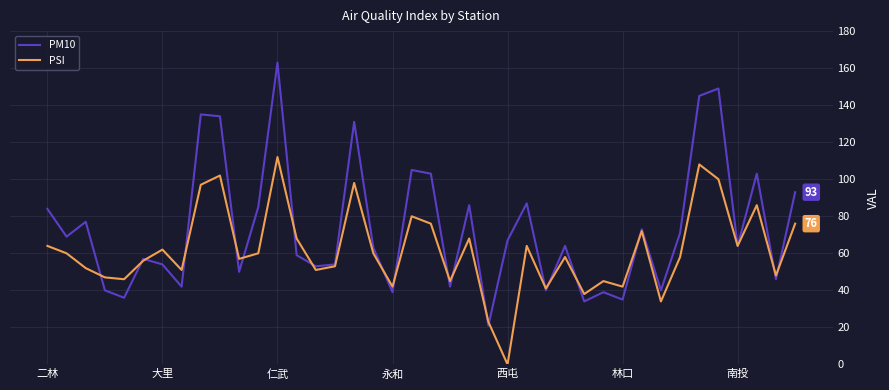

True or false: PSI and PM10 cross at least once.

True